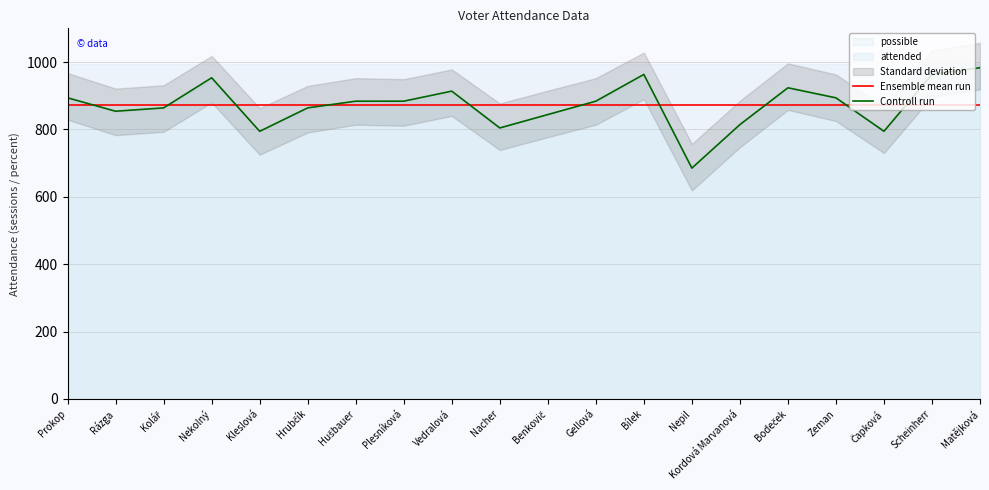

What is the difference between the maximum and second lowest values in the Controll run series?

188.7